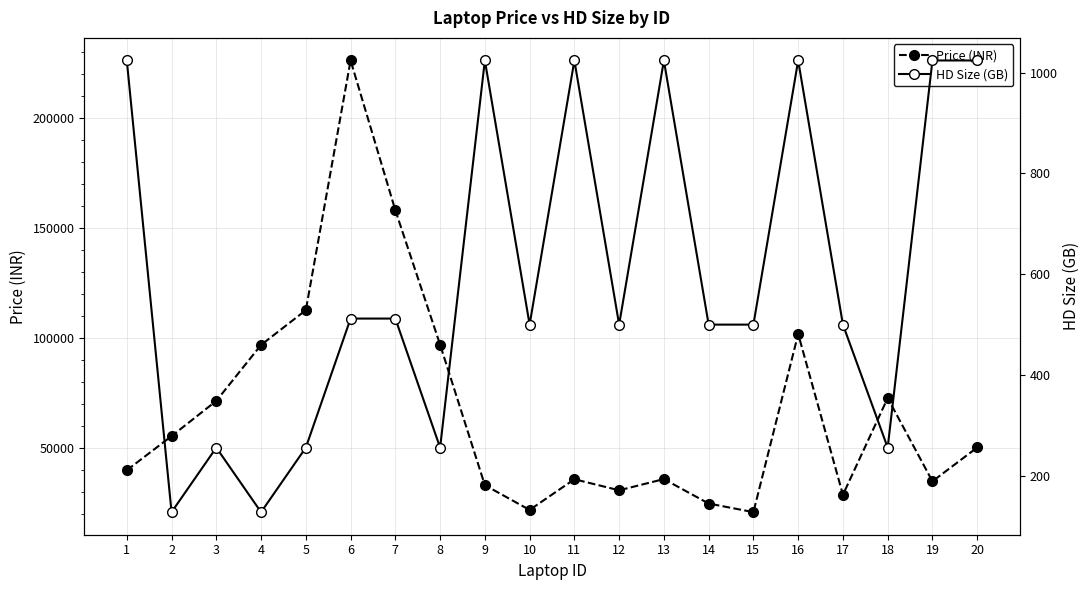

What is the average value of the Price (INR) series?

67513